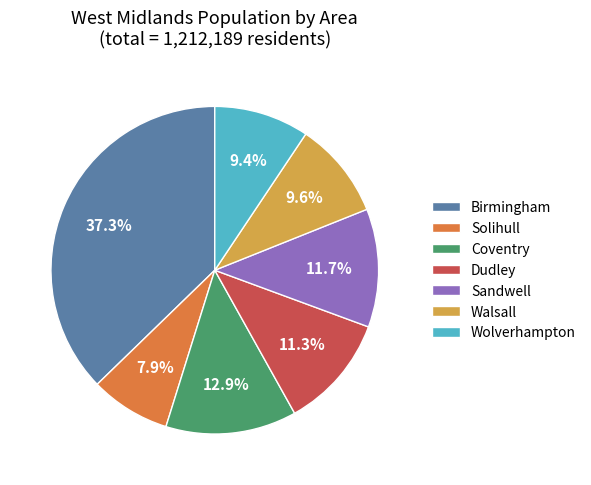

To the nearest percent, what is the difference between the largest and smallest slice percentages?

29%